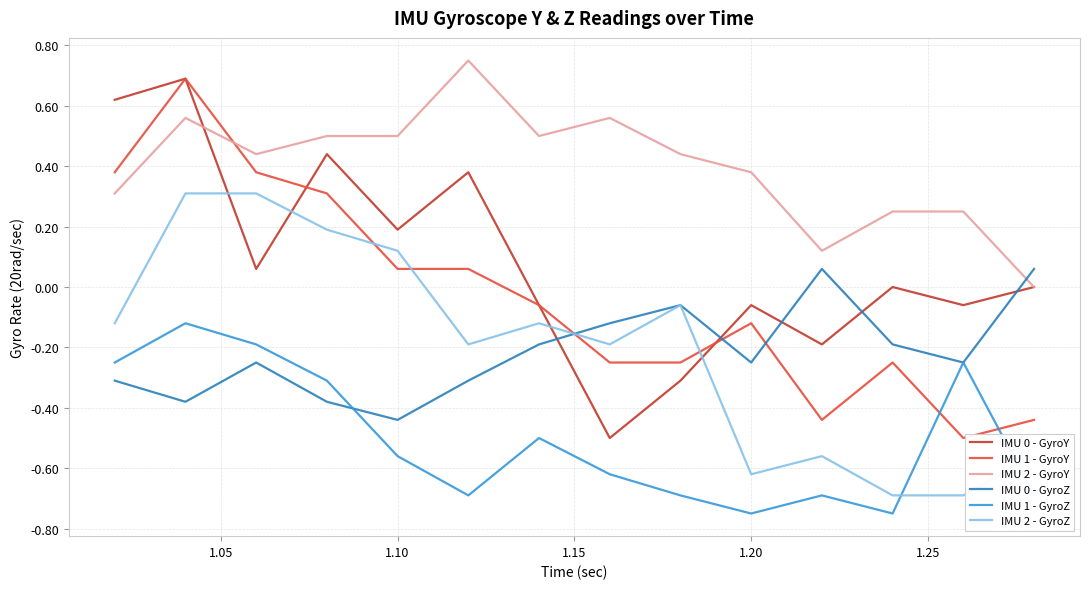

How many IMU 0 - GyroZ values are between 0 and 1?

2